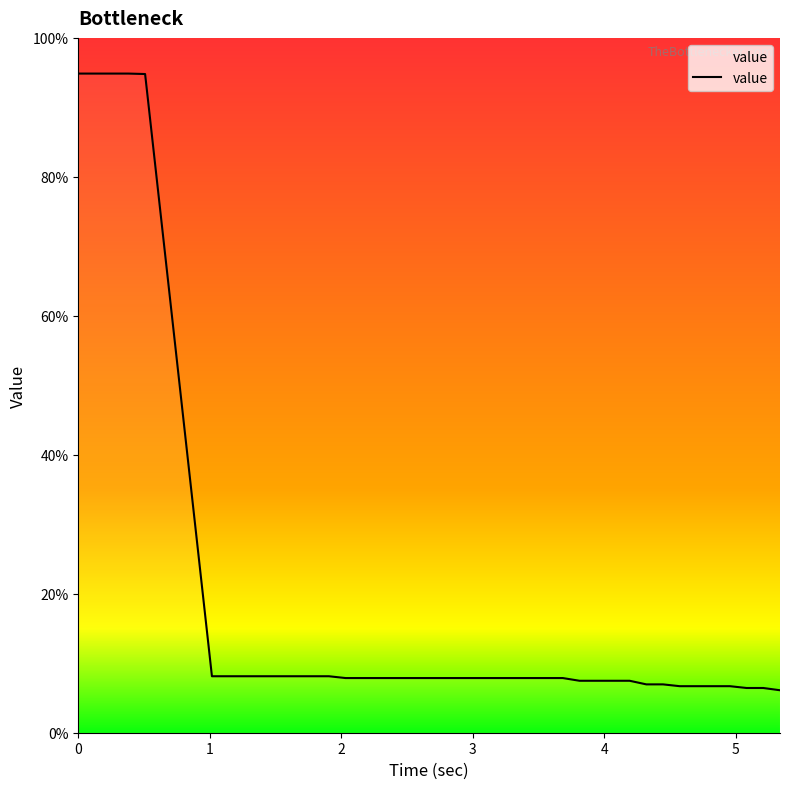

What is the minimum value shown in the chart?

6.1